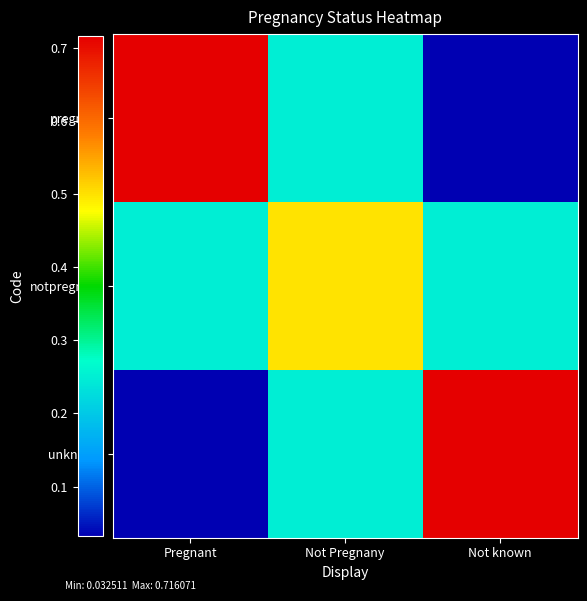

Which series changed the most between Not Pregnany and Not known?

unknown